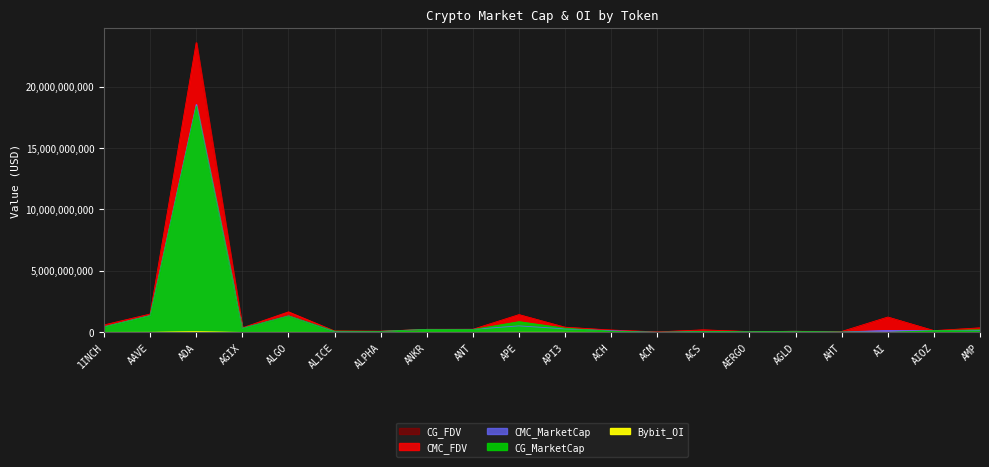

At which category does CMC_FDV reach its first local peak?

ADA